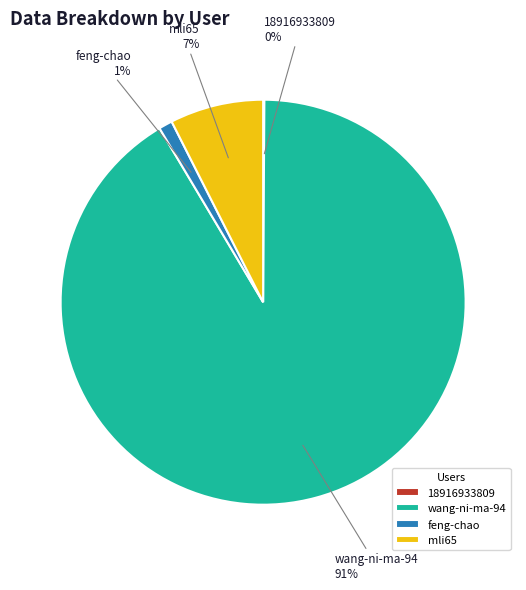

Is the sum of feng-chao and wang-ni-ma-94 greater than half?

Yes